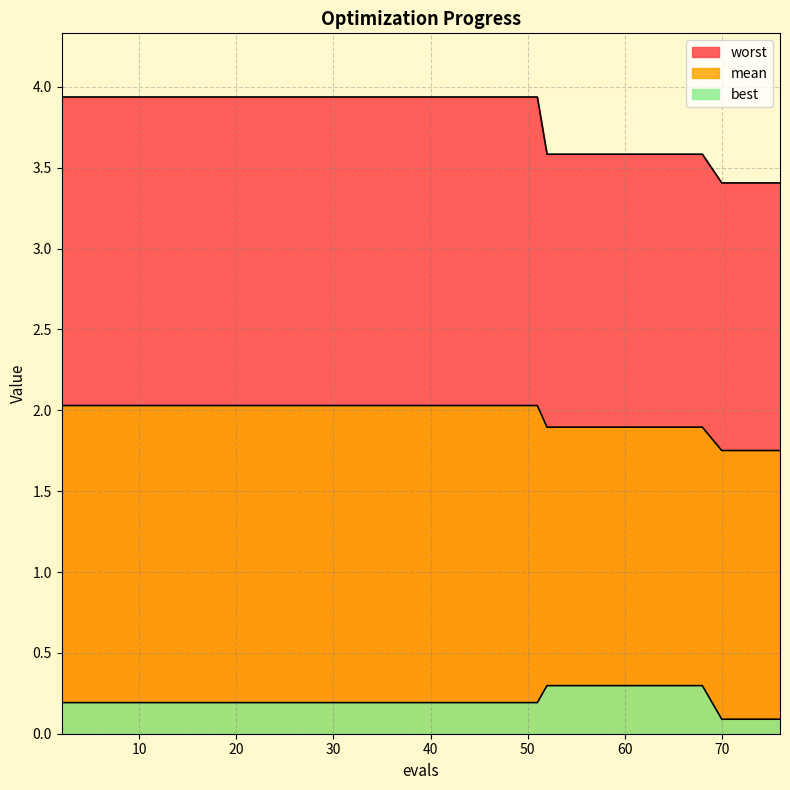

Reading left to right, list all the values displayed in this chart.

mean: 2.0	2.0	2.0	2.0	2.0	2.0	2.0	2.0	2.0	2.0	1.9	1.9	1.9	1.9	1.9	1.8	1.8	1.8	1.8	1.8
best: 0.2	0.2	0.2	0.2	0.2	0.2	0.2	0.2	0.2	0.2	0.3	0.3	0.3	0.3	0.3	0.1	0.1	0.1	0.1	0.1
worst: 3.9	3.9	3.9	3.9	3.9	3.9	3.9	3.9	3.9	3.9	3.6	3.6	3.6	3.6	3.6	3.4	3.4	3.4	3.4	3.4